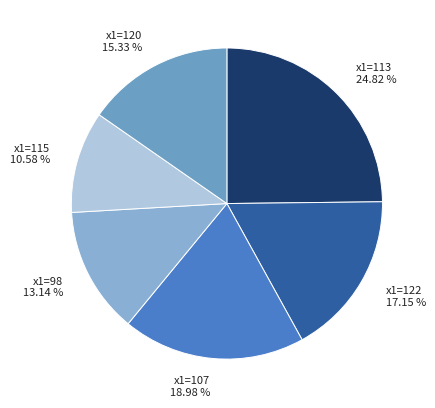

What is the largest slice in the pie chart?

x1=113 24.82 %